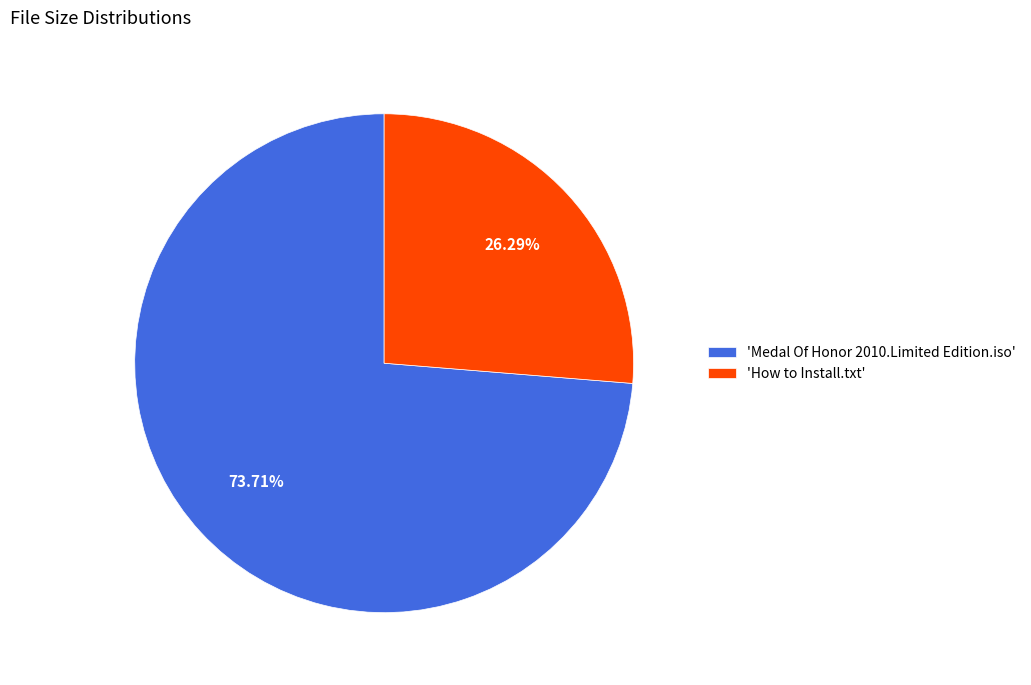

Which slice is the smallest?

'How to Install.txt'